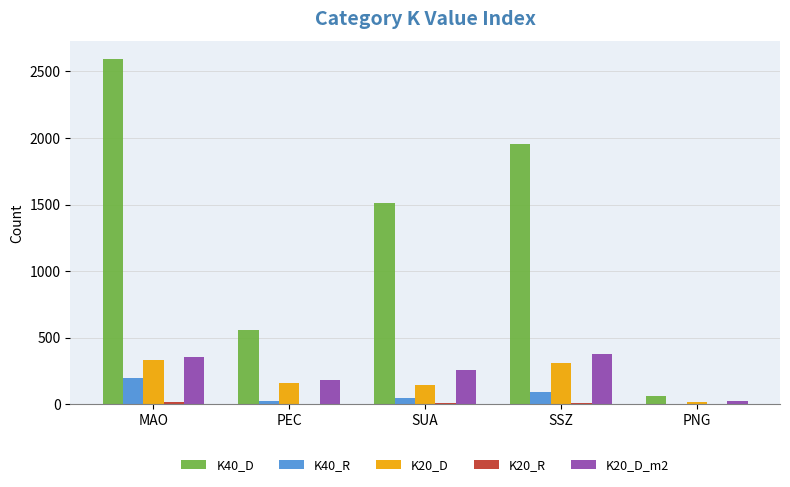

What is the average value of the K40_R series?

72